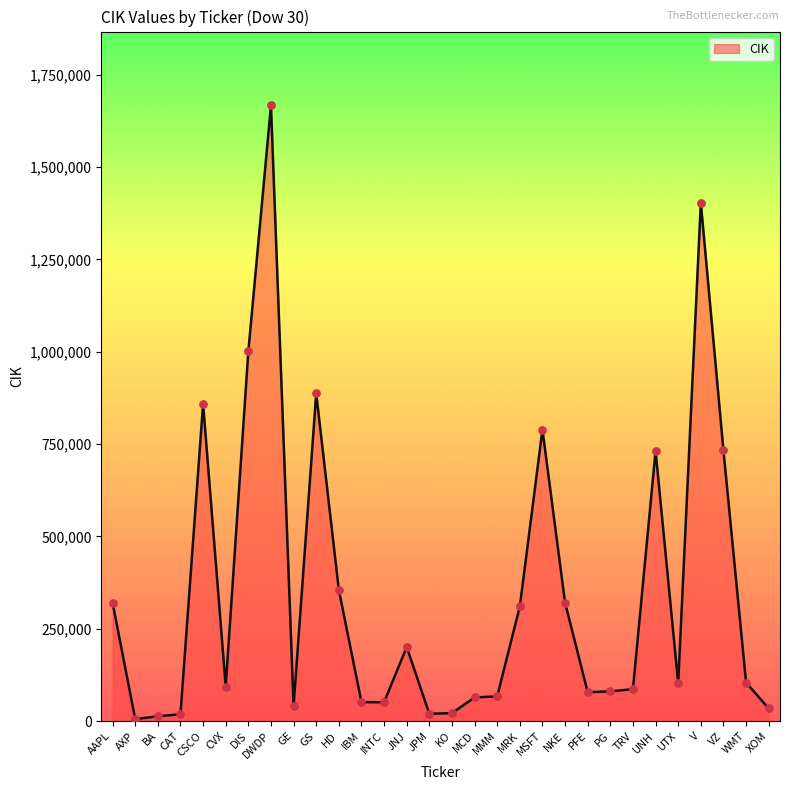

What is the change in value from CSCO to KO?

-837533